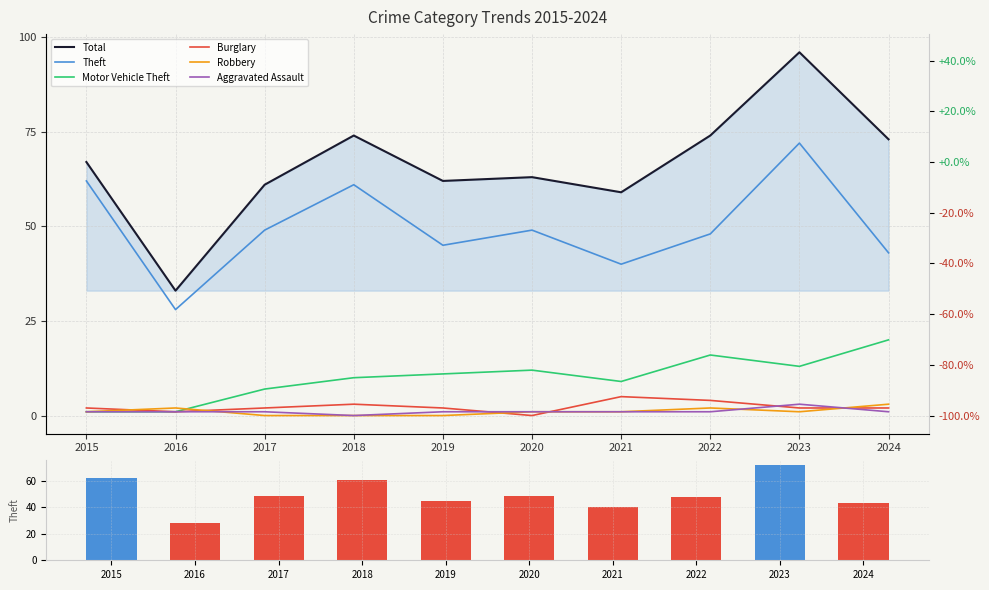

How many series are shown in this chart?

6